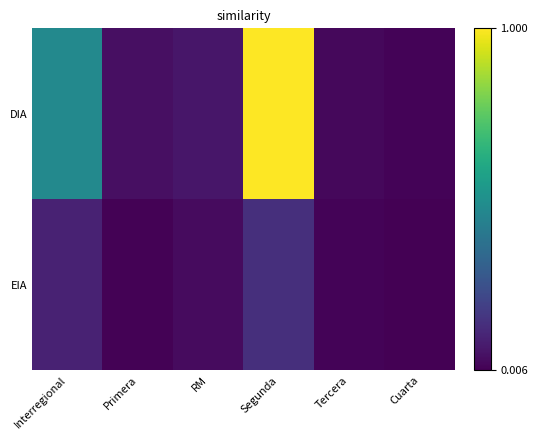

What is the spread (max minus min) of values at Segunda?

0.9